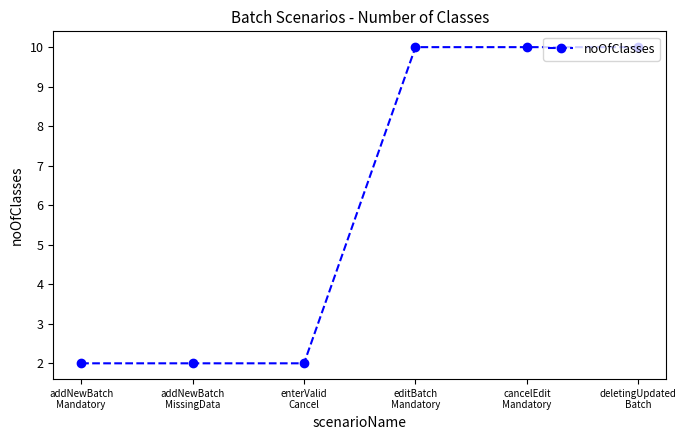

What is the smallest value displayed?

2